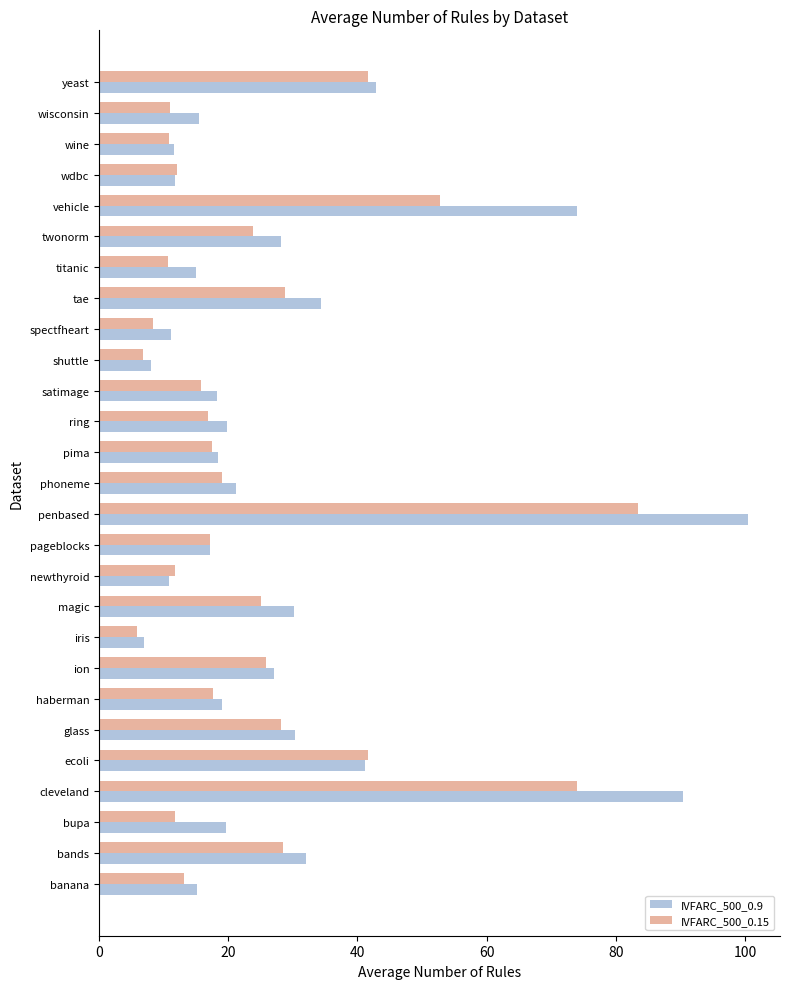

Rank the series by their maximum value, from highest to lowest.

IVFARC_500_0.9, IVFARC_500_0.15